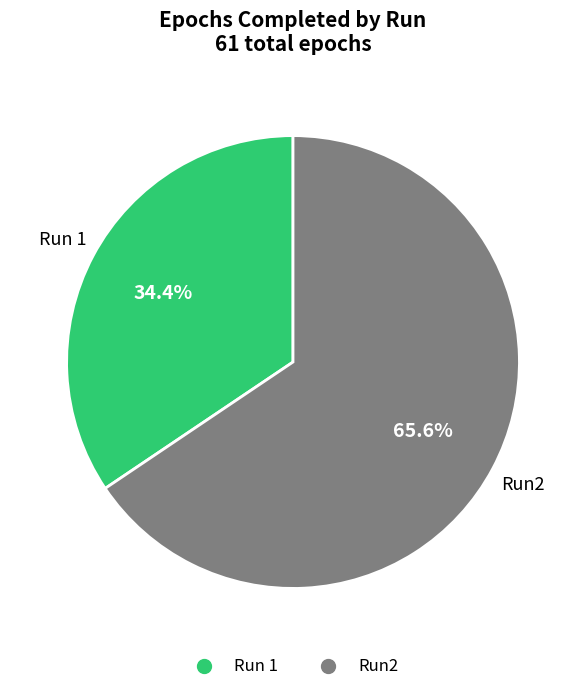

Does any single category account for the majority?

Yes